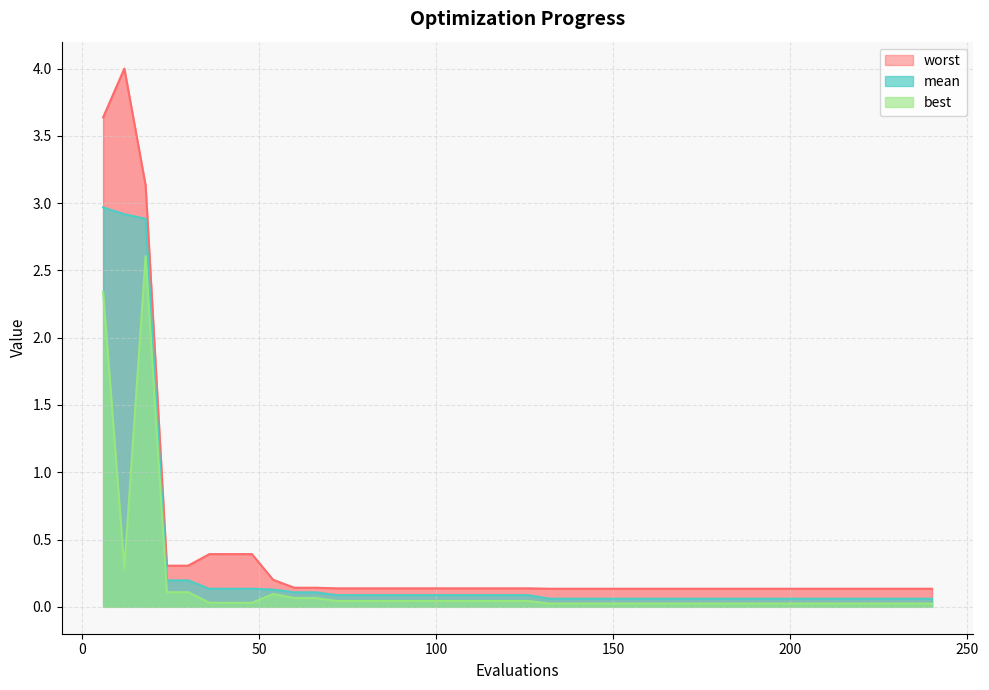

Which series has the largest total across all categories?

worst